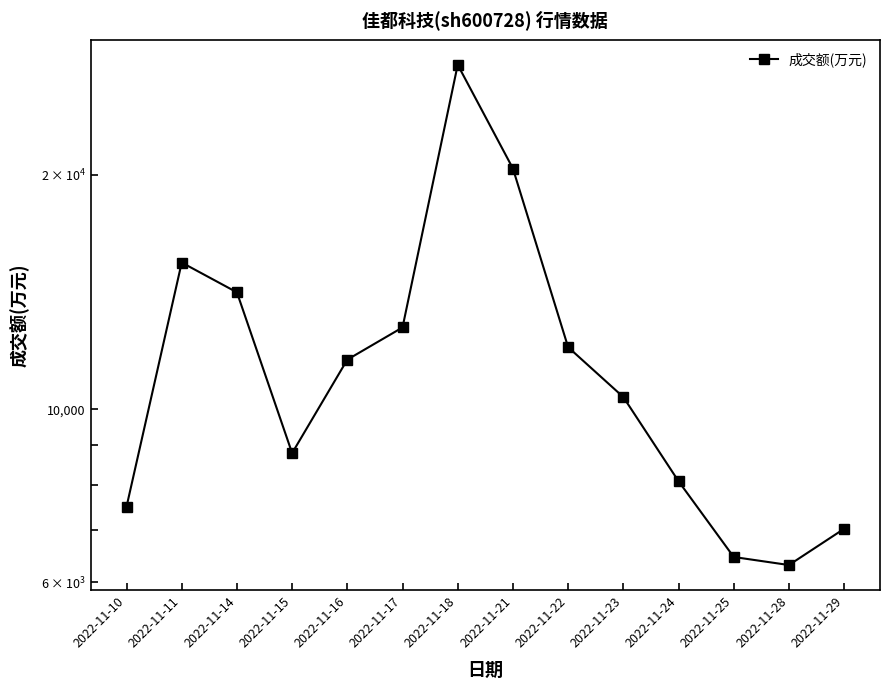

How many data points are above 11584?

6